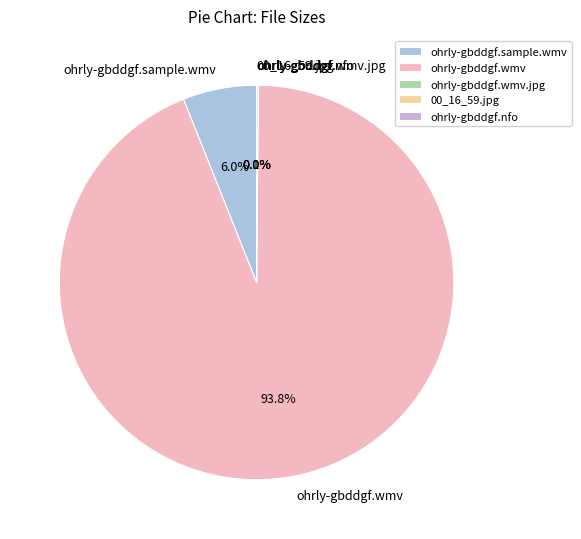

What portion of the pie excludes ohrly-gbddgf.sample.wmv?

94.0%